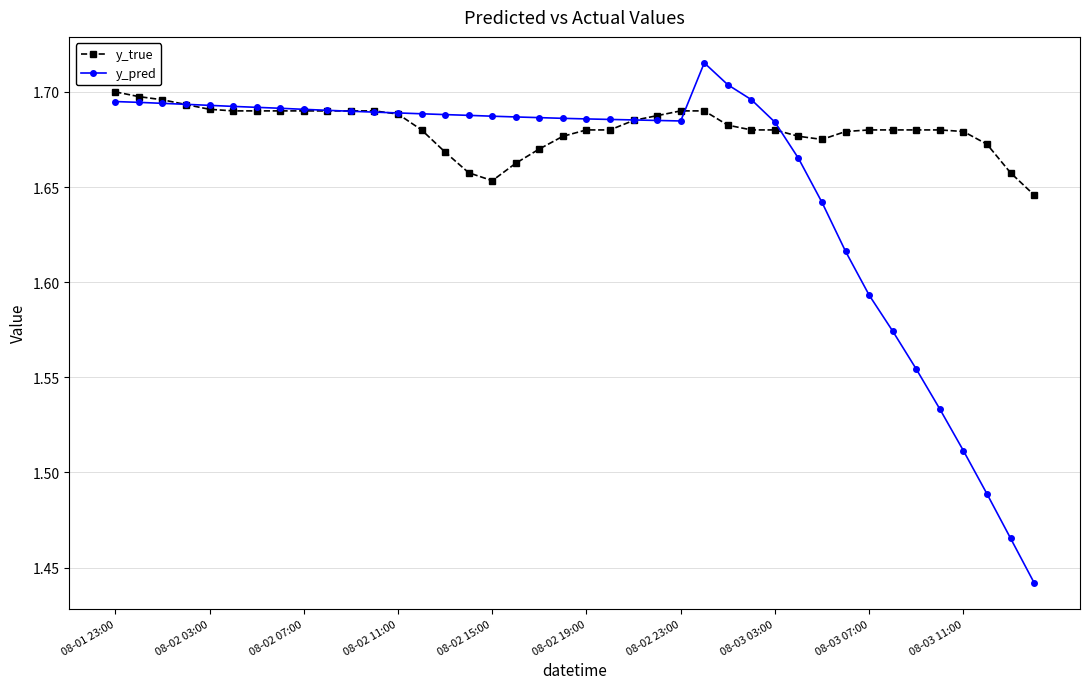

Rank the series by their average value, from lowest to highest.

y_pred, y_true